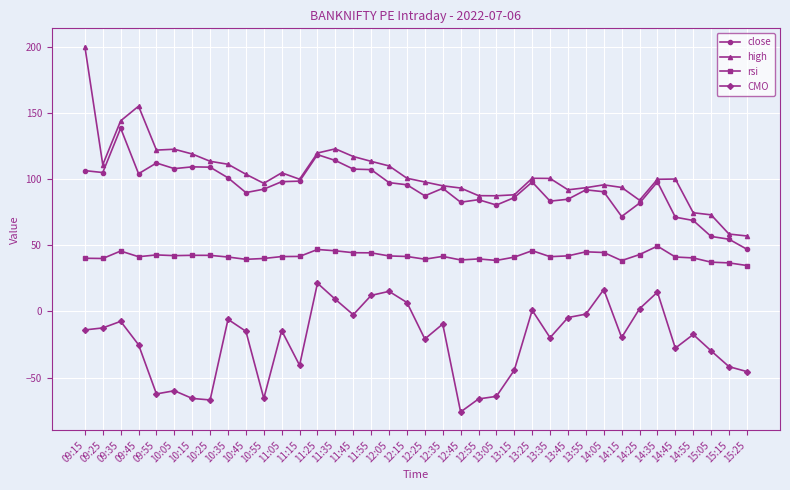

What is the sum of all high values?

3956.8